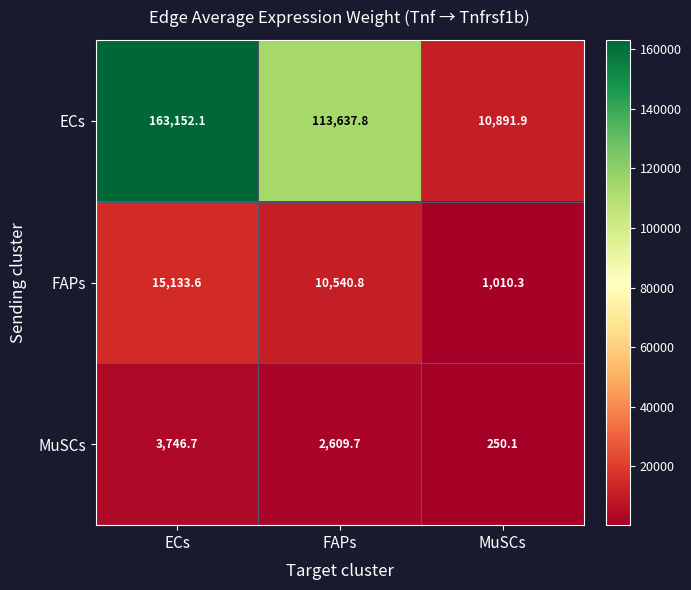

Where does the MuSCs series first go above 2609?

ECs